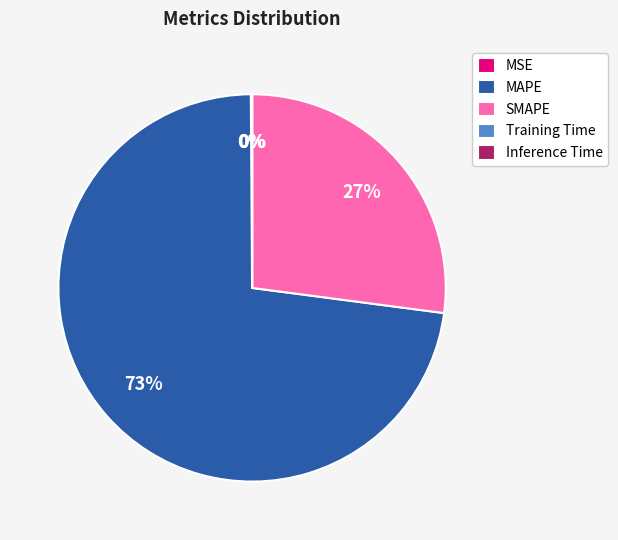

True or false: MAPE accounts for 88% of the total.

False